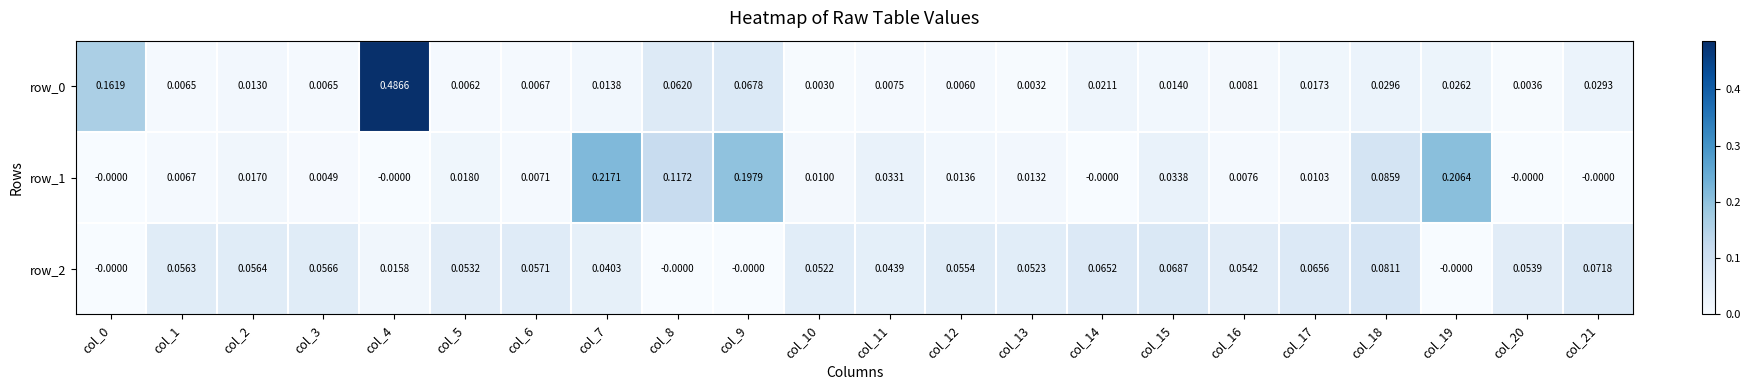

Is the value of row_1 at col_8 greater than the value of row_0 at col_19?

Yes